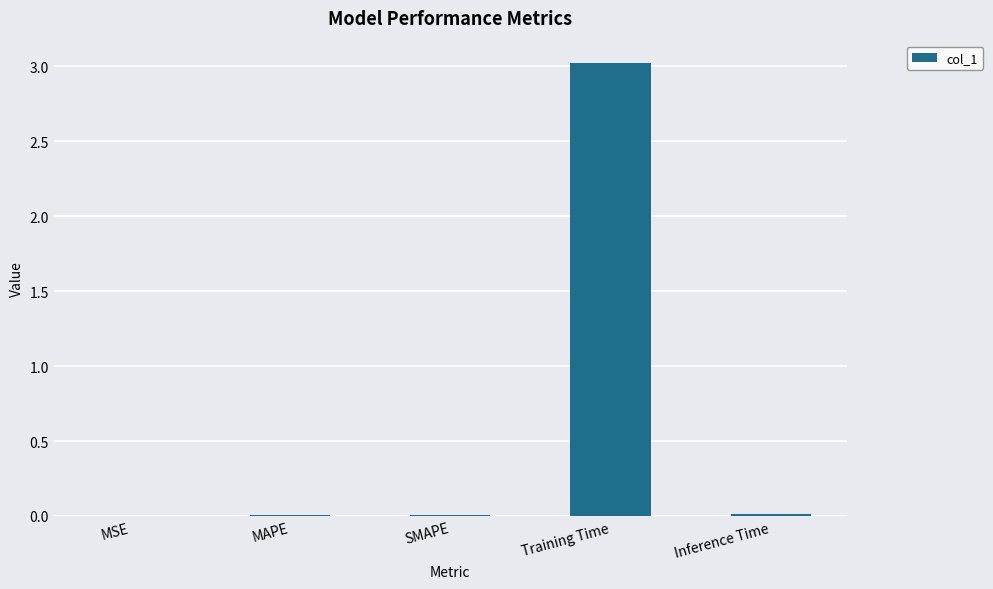

What value does the data have at Training Time?

3.0